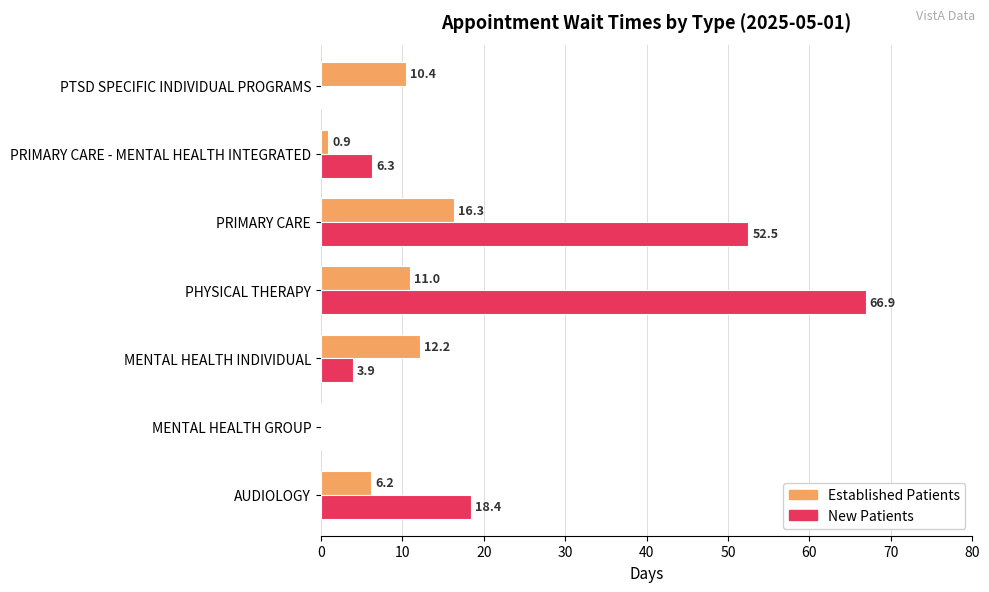

What is the total value across all series at PRIMARY CARE - MENTAL HEALTH INTEGRATED?

7.2